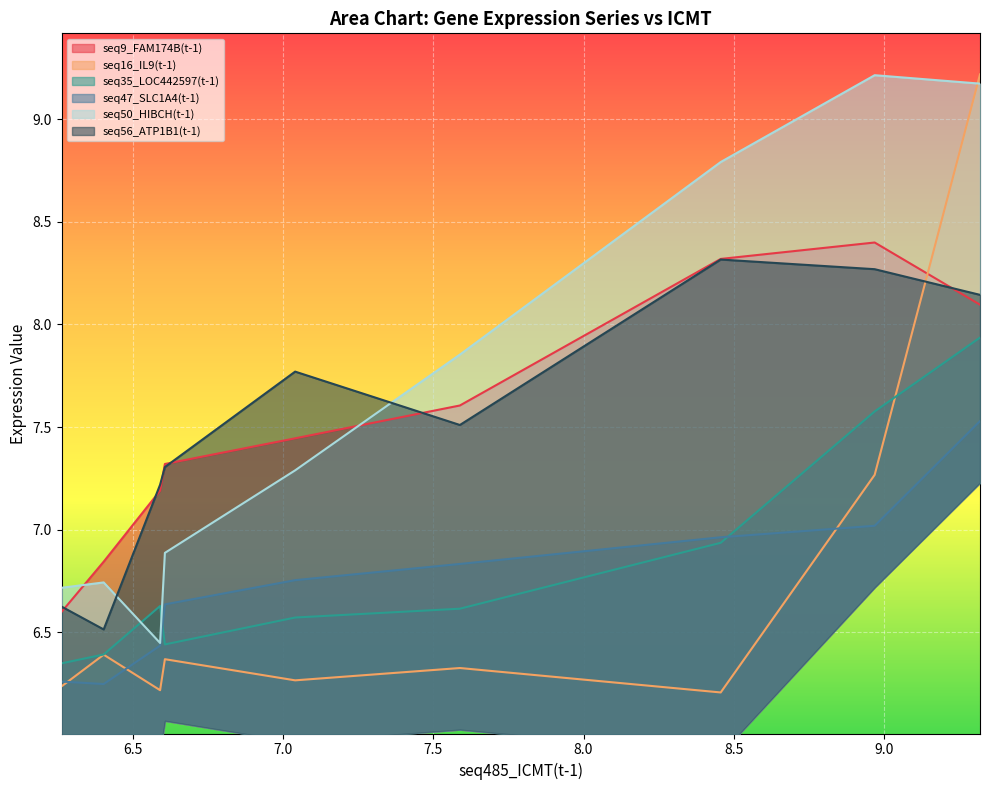

At how many categories does at least one series exceed 6?

9